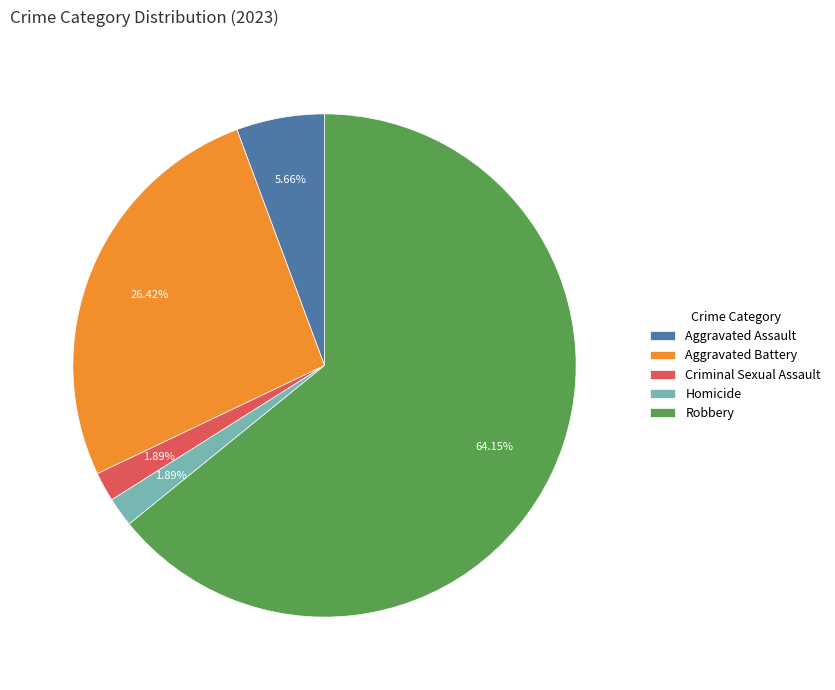

Combined, do Criminal Sexual Assault and Aggravated Battery account for over 50%?

No